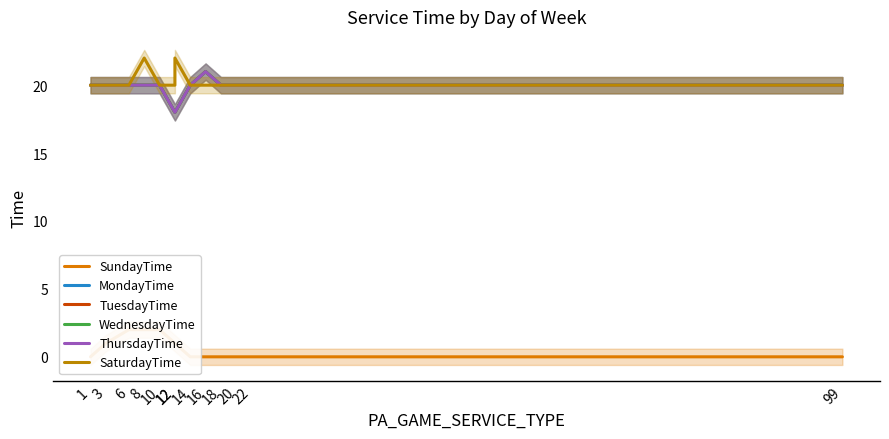

Reading left to right, extract all data points from this chart.

SundayTime: 0	1	2	2	2	1	1	0	0	0	0	0	0
MondayTime: 20	20	20	20	20	18	18	20	21	20	20	20	20
TuesdayTime: 20	20	20	20	20	18	18	20	21	20	20	20	20
WednesdayTime: 20	20	20	20	20	18	18	20	21	20	20	20	20
ThursdayTime: 20	20	20	20	20	18	18	20	21	20	20	20	20
SaturdayTime: 20	20	20	22	20	20	22	20	20	20	20	20	20